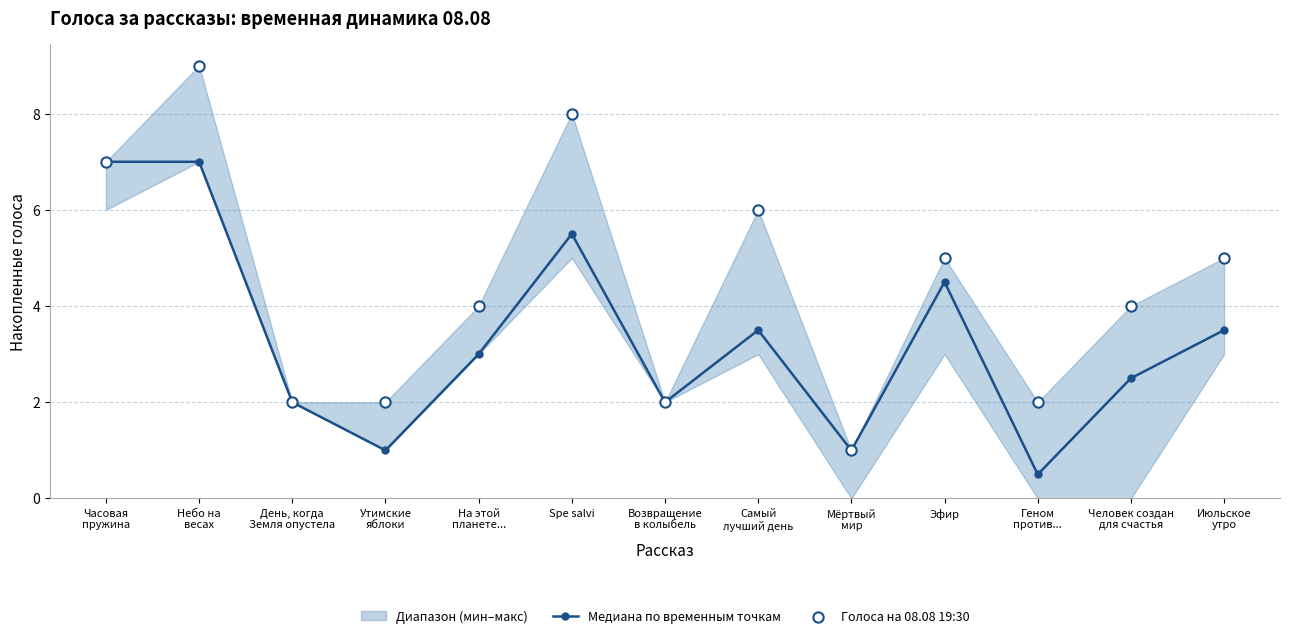

At which category is the sum across all series the highest?

Небо на
весах